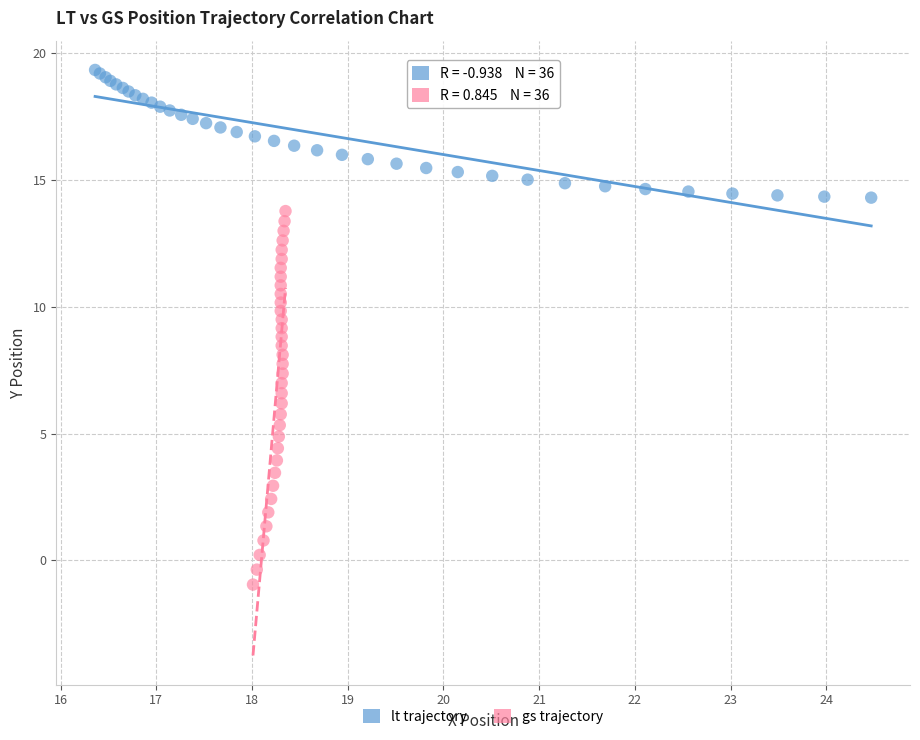

What are all the series names shown in the legend?

lt trajectory, gs trajectory